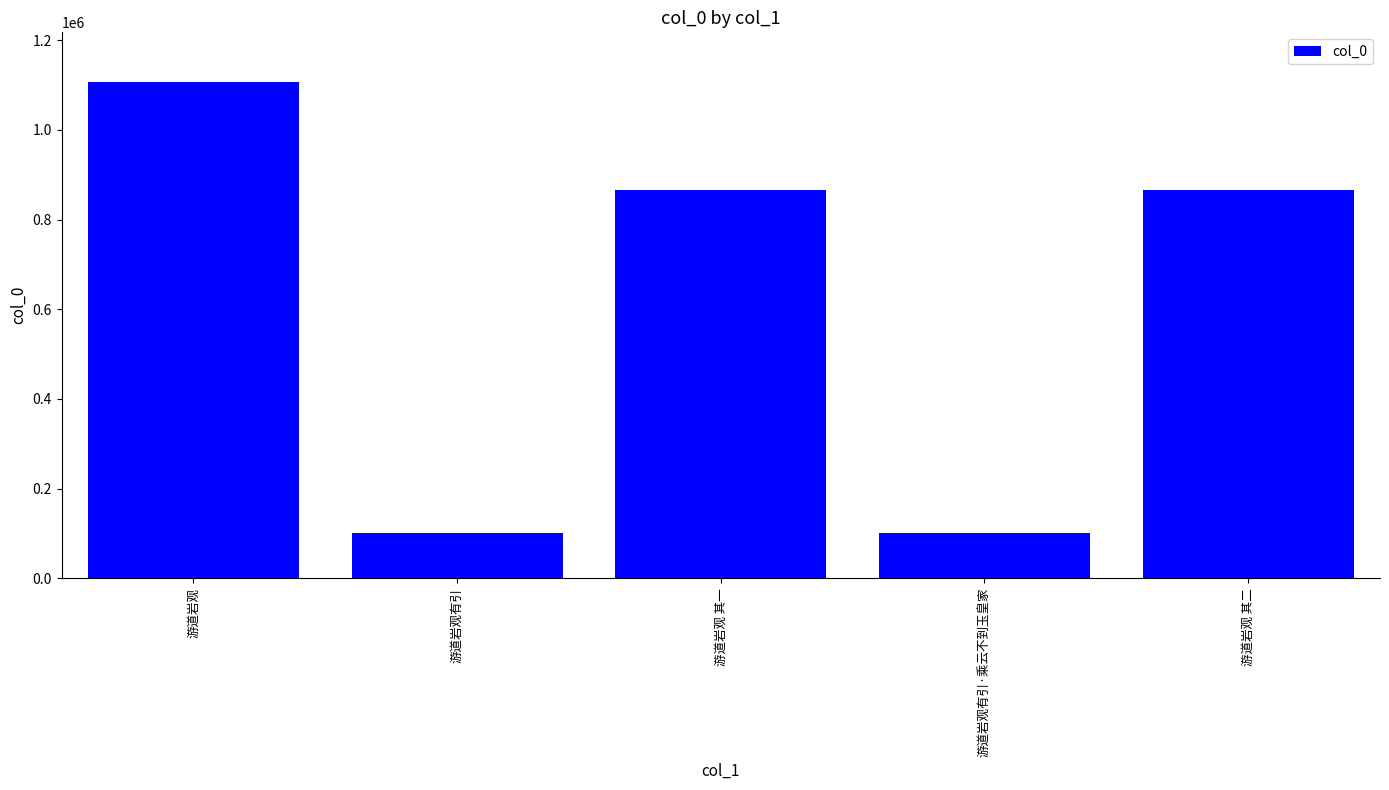

What is the difference between the maximum and minimum values?

1005075